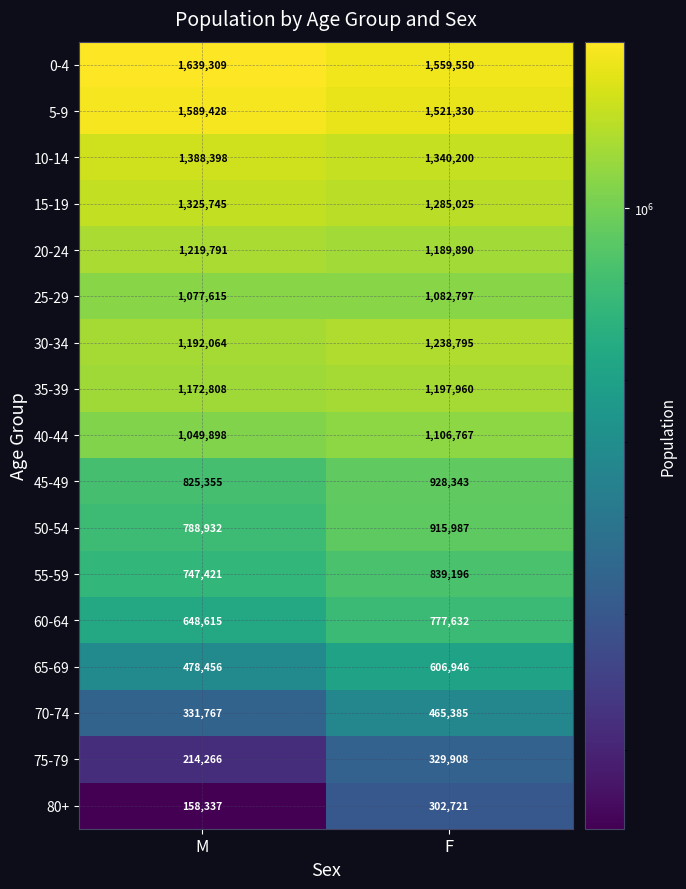

At which label is 70-74 closest to 398576?

M